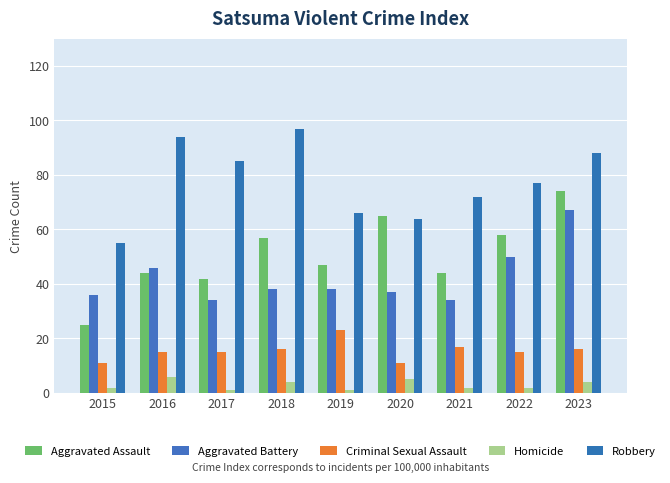

Rank the series at 2020 from lowest to highest value.

Homicide, Criminal Sexual Assault, Aggravated Battery, Robbery, Aggravated Assault